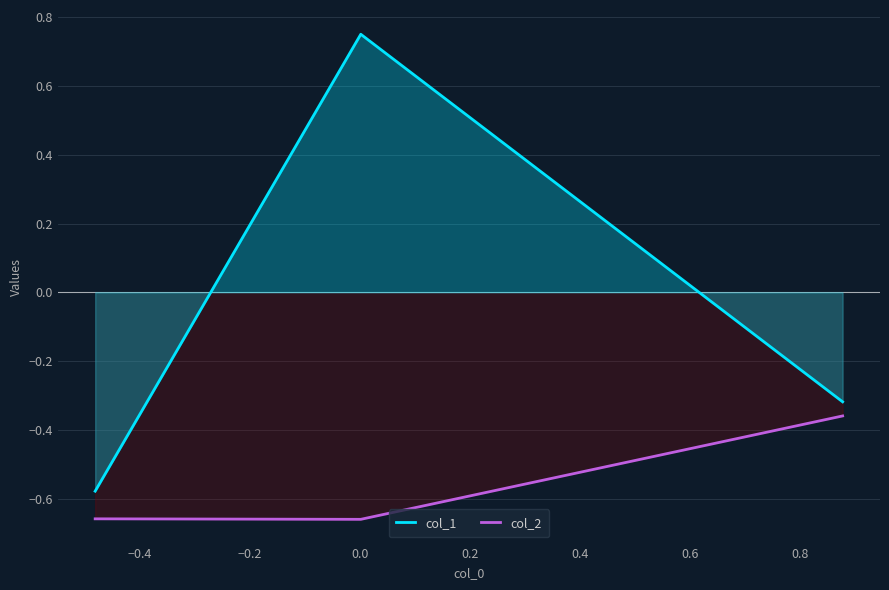

How many data points does each series have?

3